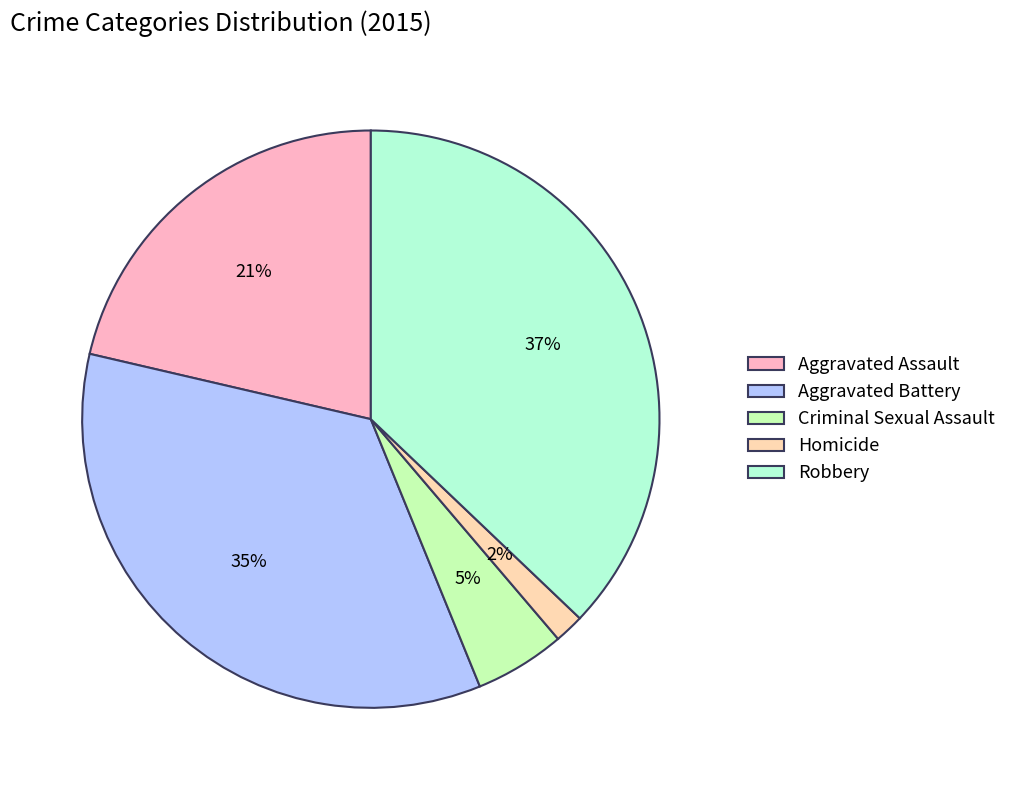

What is the largest slice in the pie chart?

Robbery